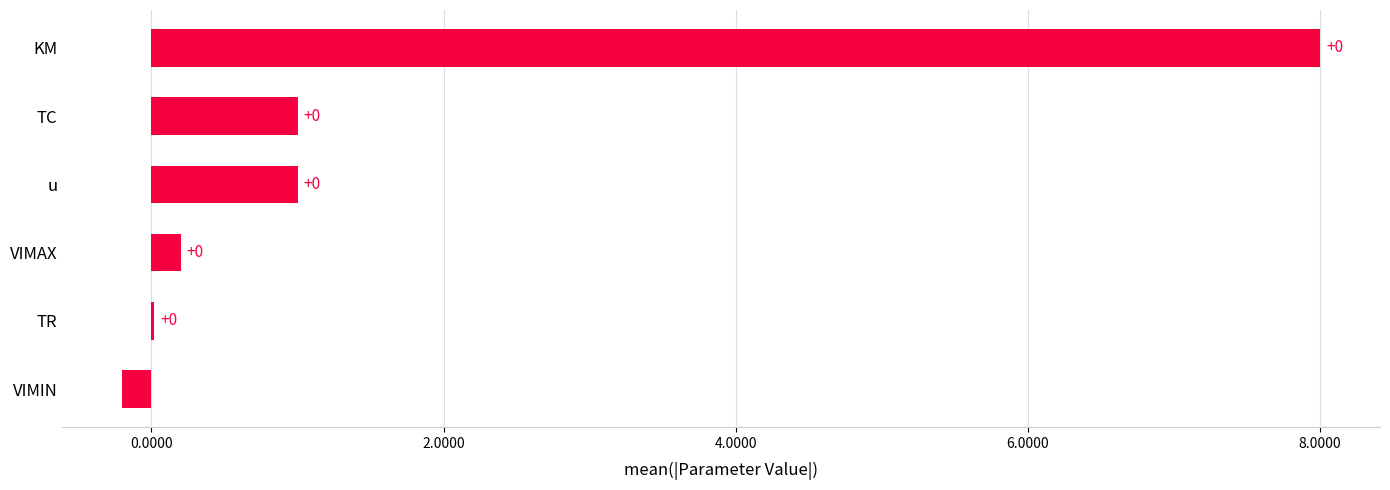

Which has a higher value, TR or TC?

TC